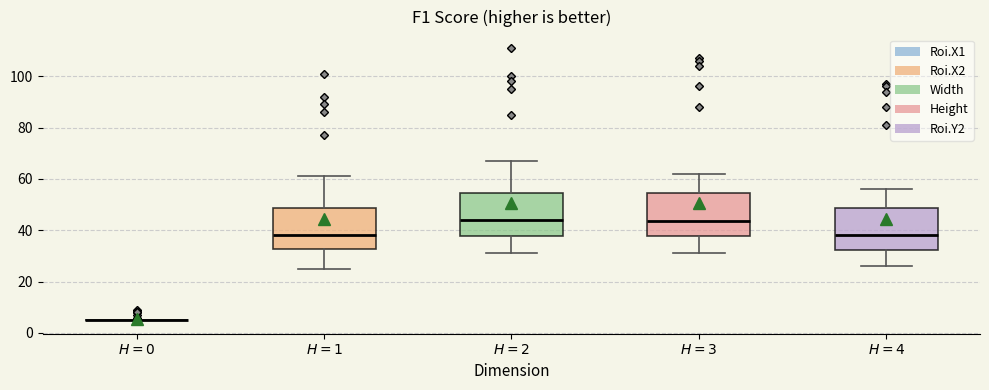

Reading left to right, read every box against the y-axis: the position of its median line, the range the box covers, and the ends of its whiskers. The values are not printed on the chart, so give them approximately, as read against the axis.

$H=0$: box collapsed to a line at 6, whiskers 6 to 6
$H=1$: median 38, box 32 to 48, whiskers 26 to 62
$H=2$: median 44, box 38 to 54, whiskers 32 to 68
$H=3$: median 44, box 38 to 54, whiskers 32 to 62
$H=4$: median 38, box 32 to 48, whiskers 26 to 56